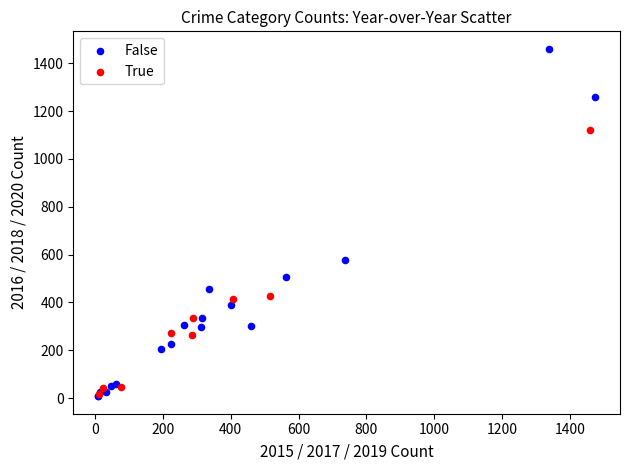

Which series has the widest spread of Y values?

False